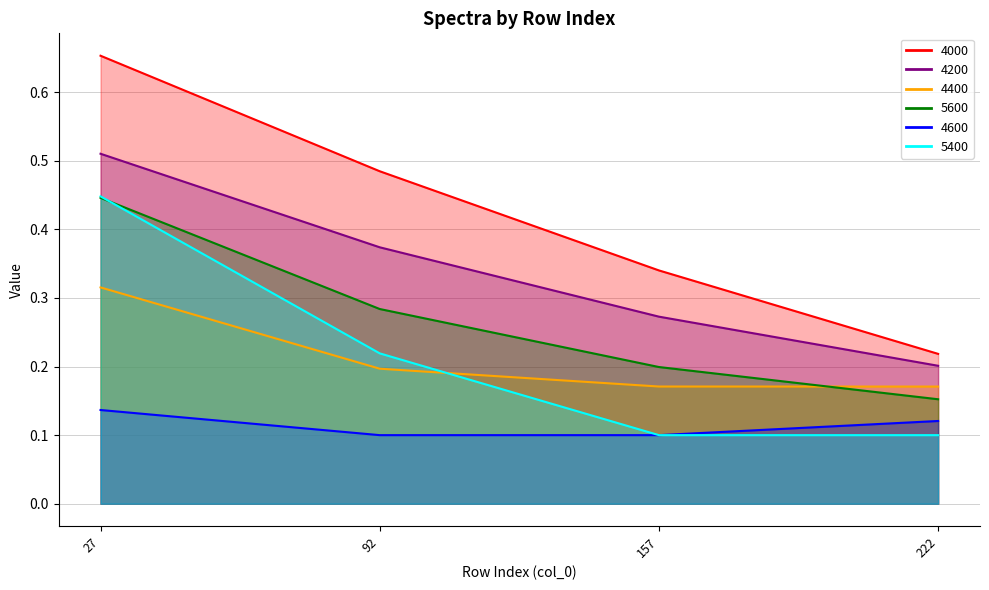

True or false: 4200 and 4000 intersect in this chart.

False